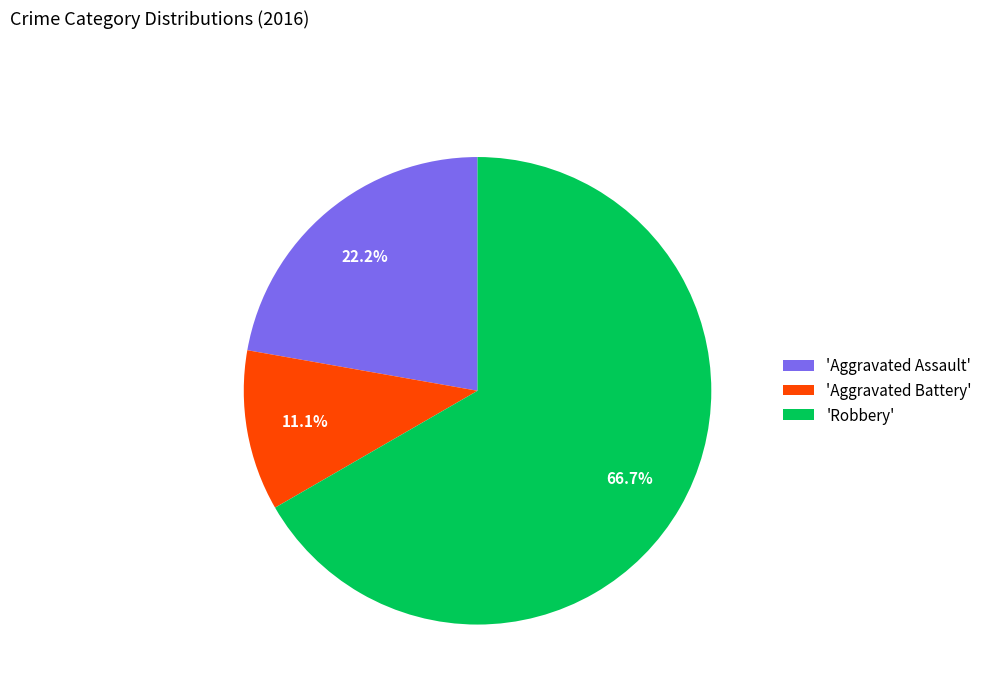

Count the number of slices in the pie.

3